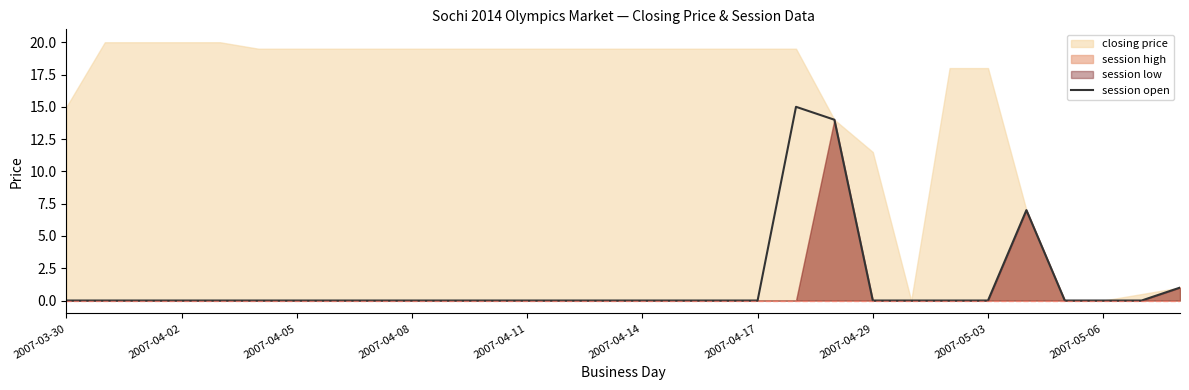

What is the sum of all values?

37